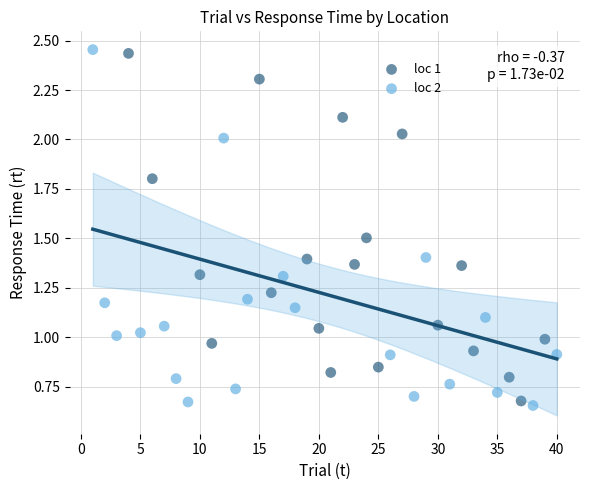

Which series has the widest spread of Y values?

loc 2